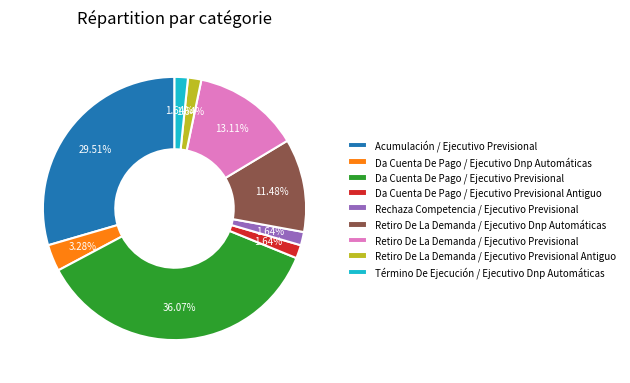

What is the largest slice in the pie chart?

Da Cuenta De Pago / Ejecutivo Previsional